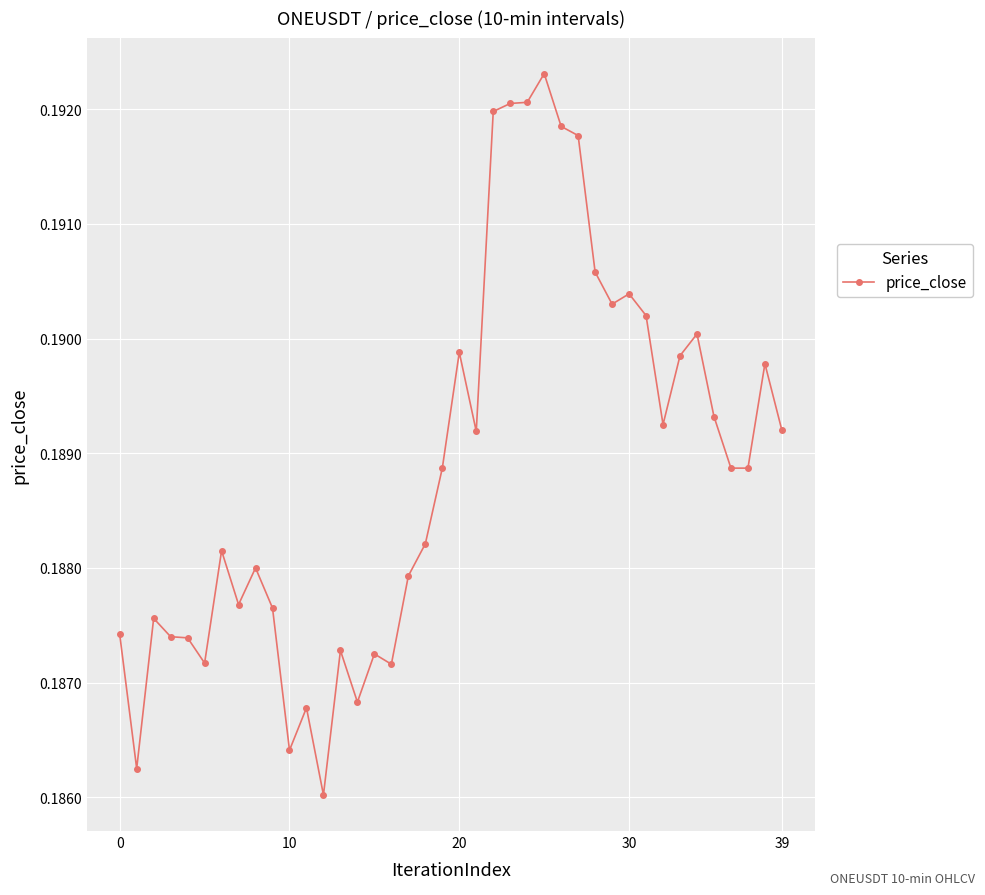

Count the number of categories in the chart.

40